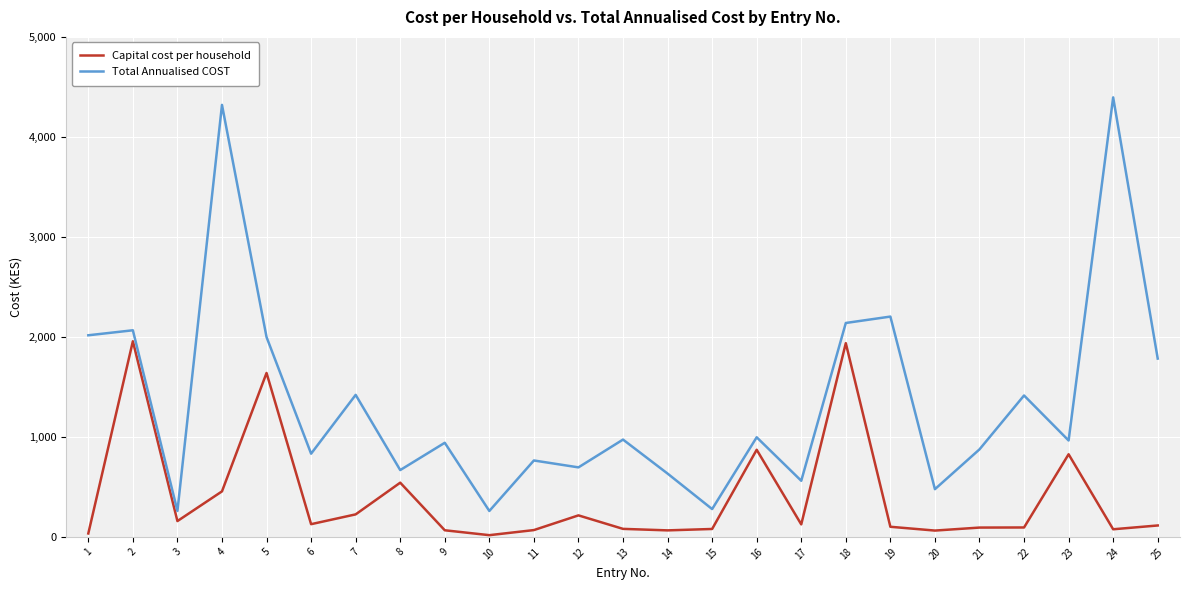

What is the difference between the highest and lowest values at 14?

568